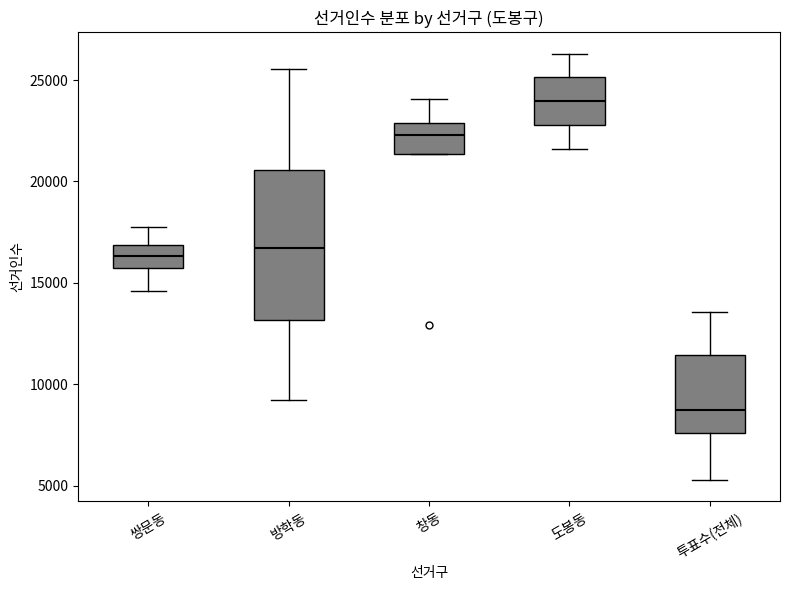

Which box has the highest median line?

도봉동